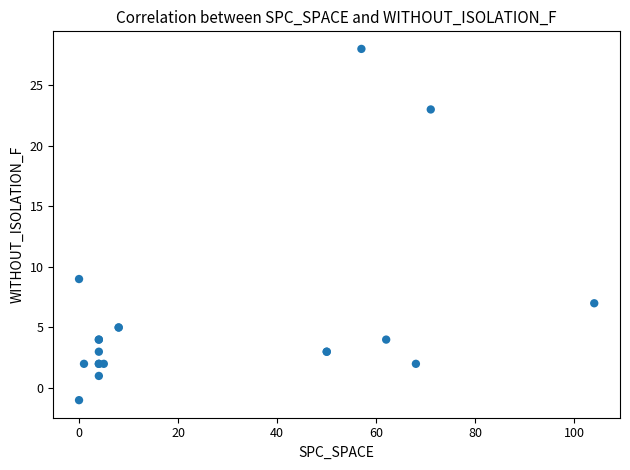

What Y value in the scatter plot is closest to 13?

9